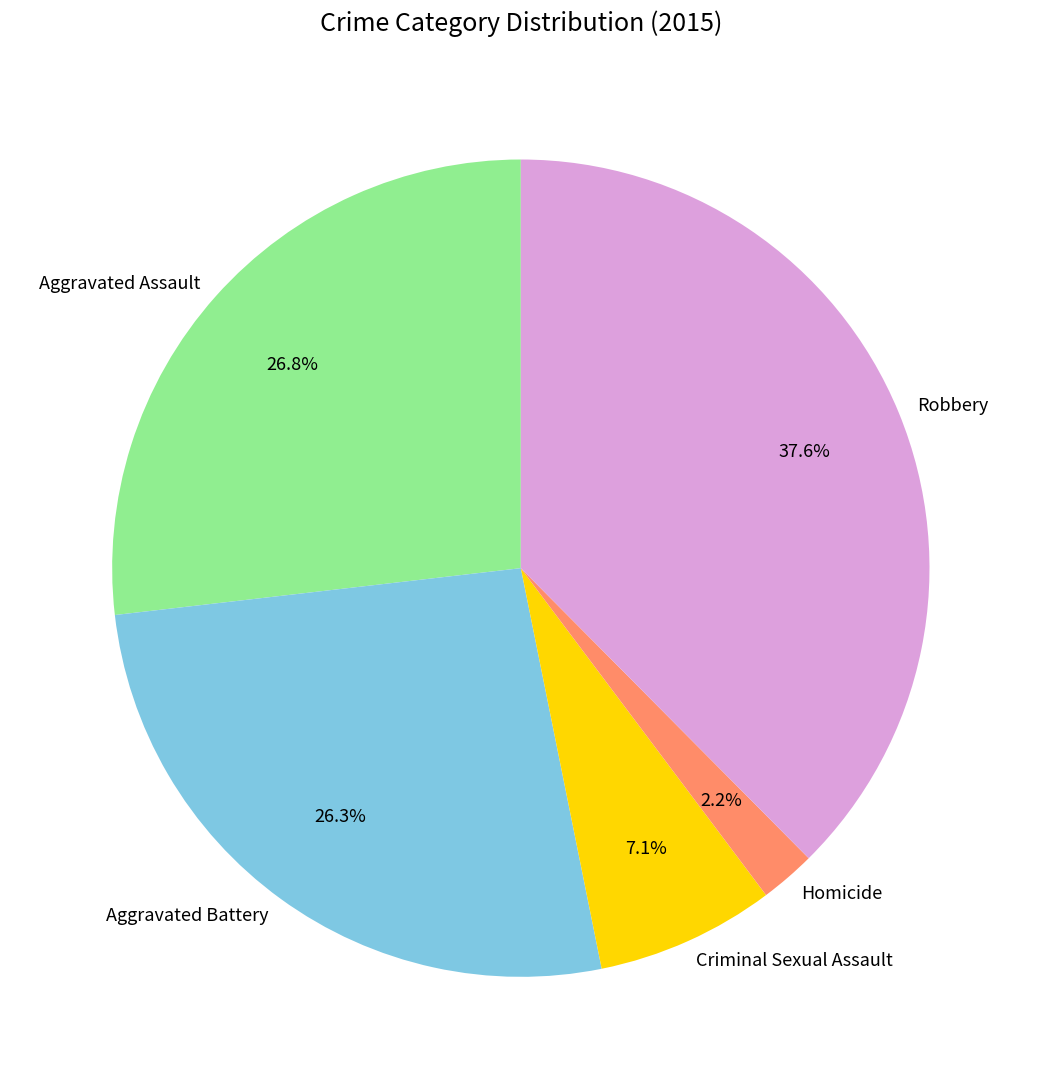

To the nearest percent, what is the combined percentage of Criminal Sexual Assault and Robbery?

45%